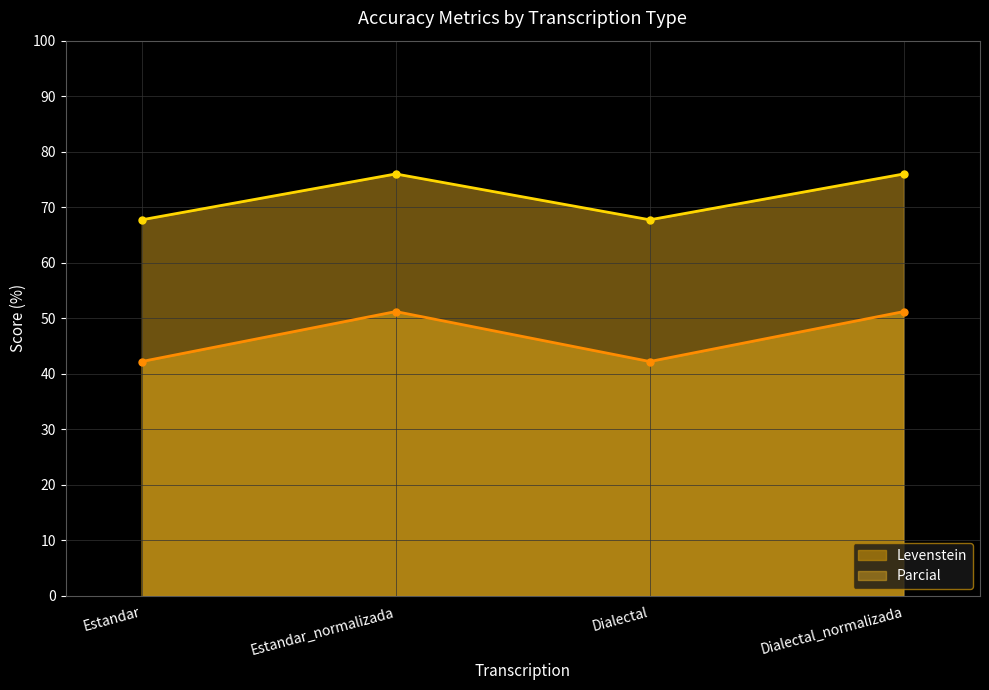

What is the total value across all series at Estandar?

110.0